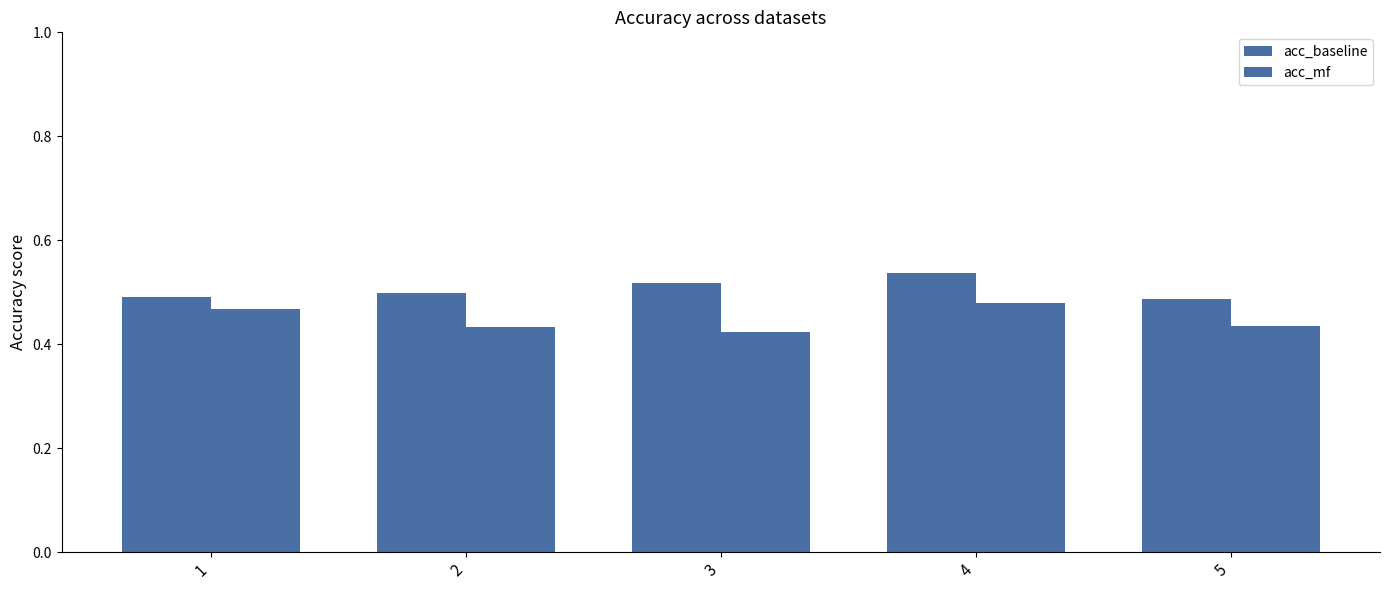

What is the maximum value for acc_mf?

0.5